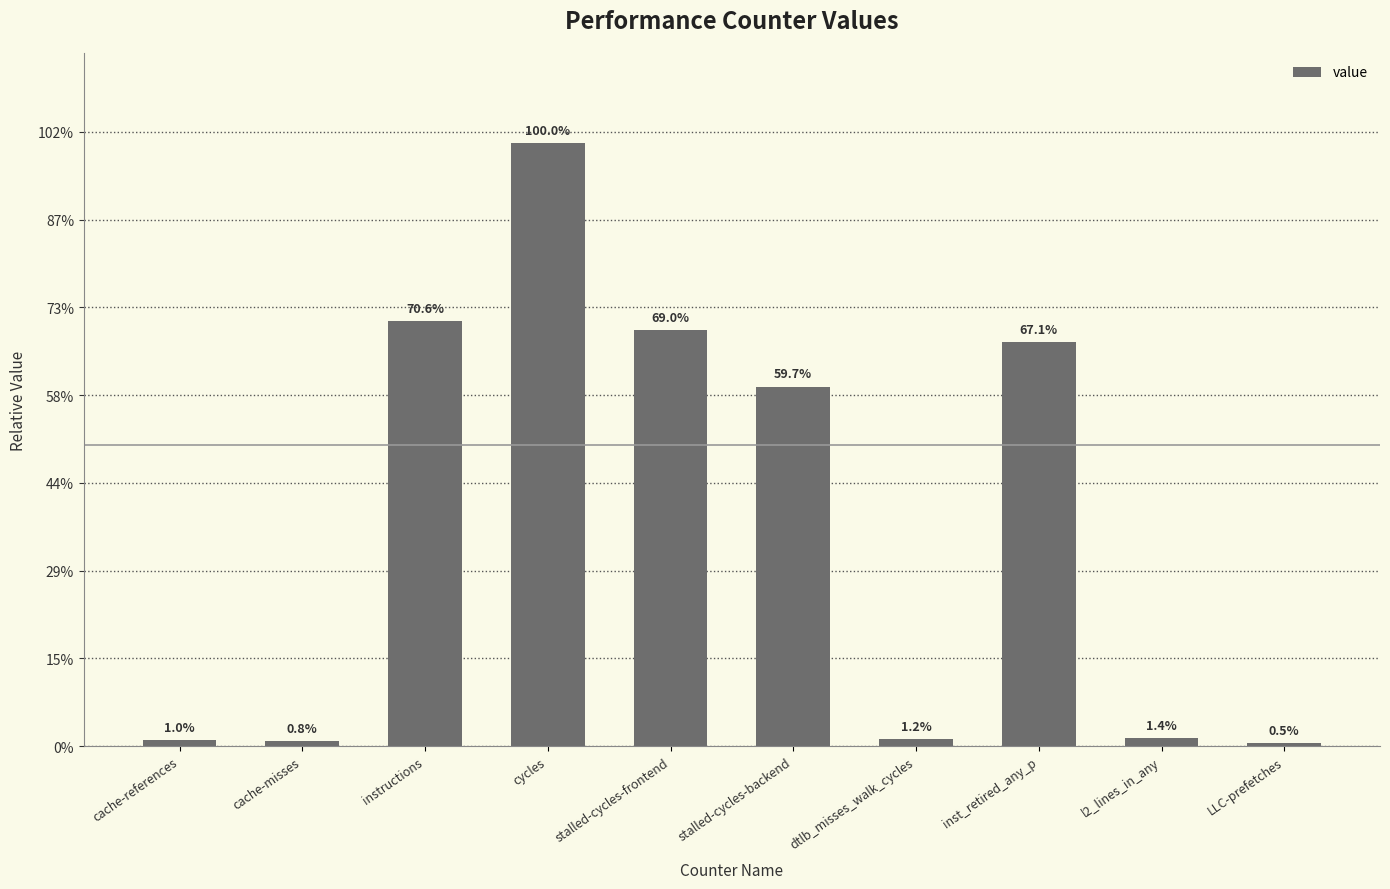

True or false: the data shows 351762711 at cache-references.

False